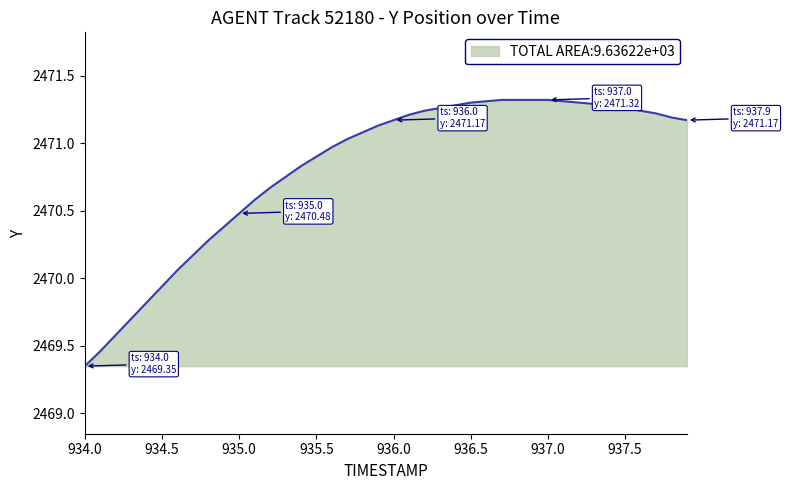

What is the difference between the maximum and minimum values?

2.0